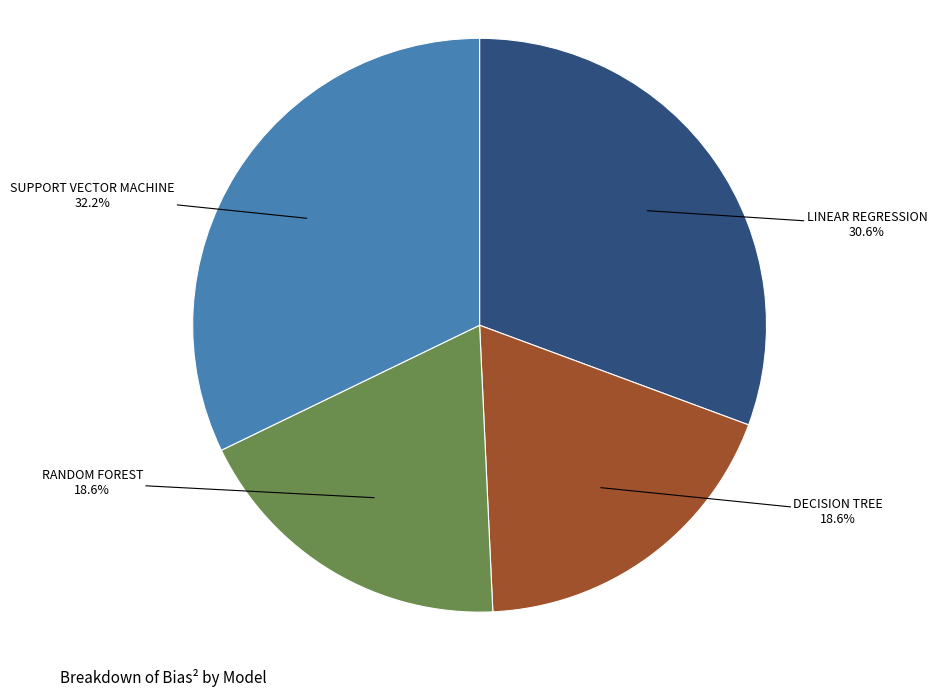

What percentage is the SUPPORT VECTOR MACHINE slice, to the nearest percent?

32%